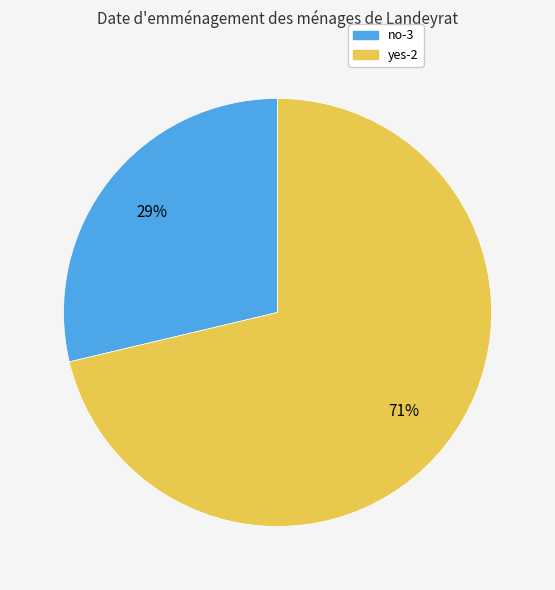

How many slices are in this pie chart?

2